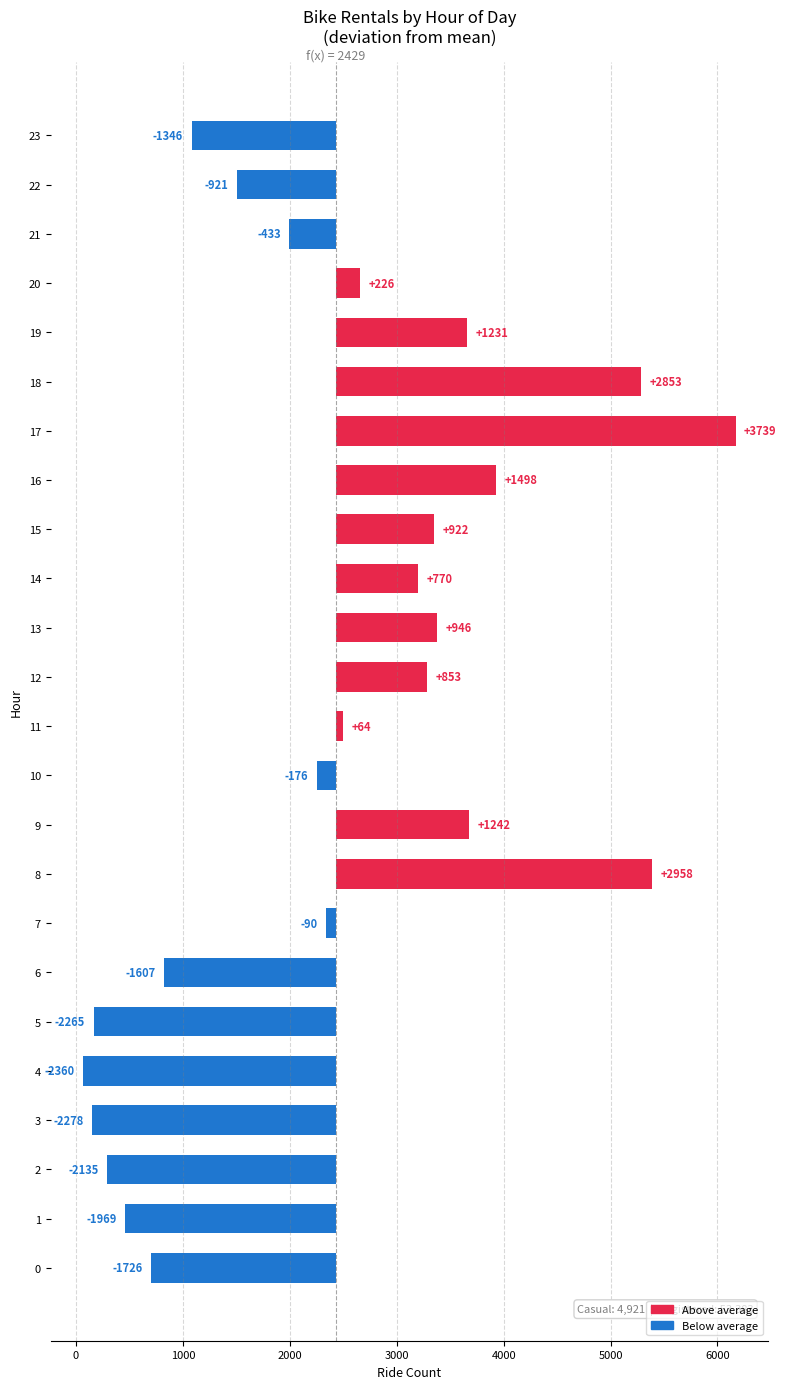

Is it true that the value at 12 is 853.7?

True